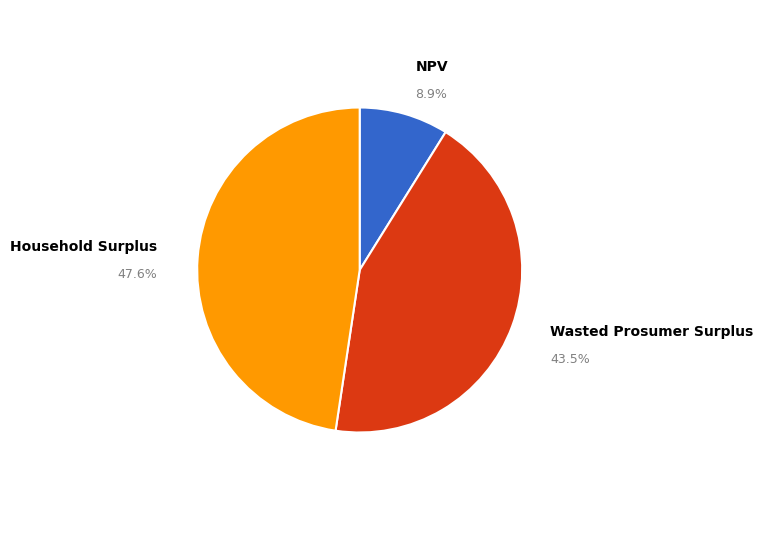

Is there a majority slice in this chart?

No